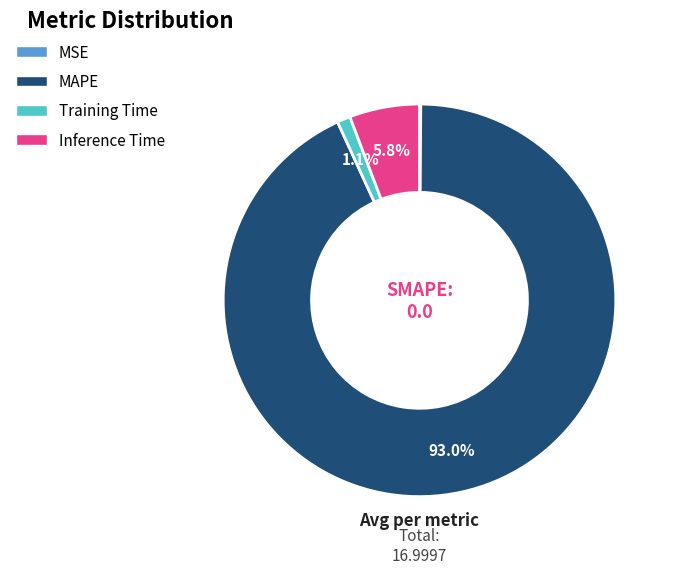

Which slice is the largest?

MAPE